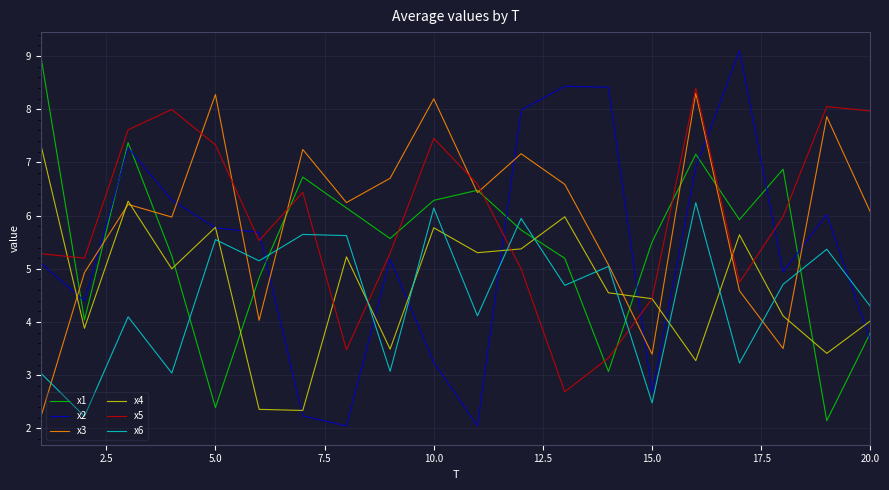

What is the greatest value displayed?

9.1